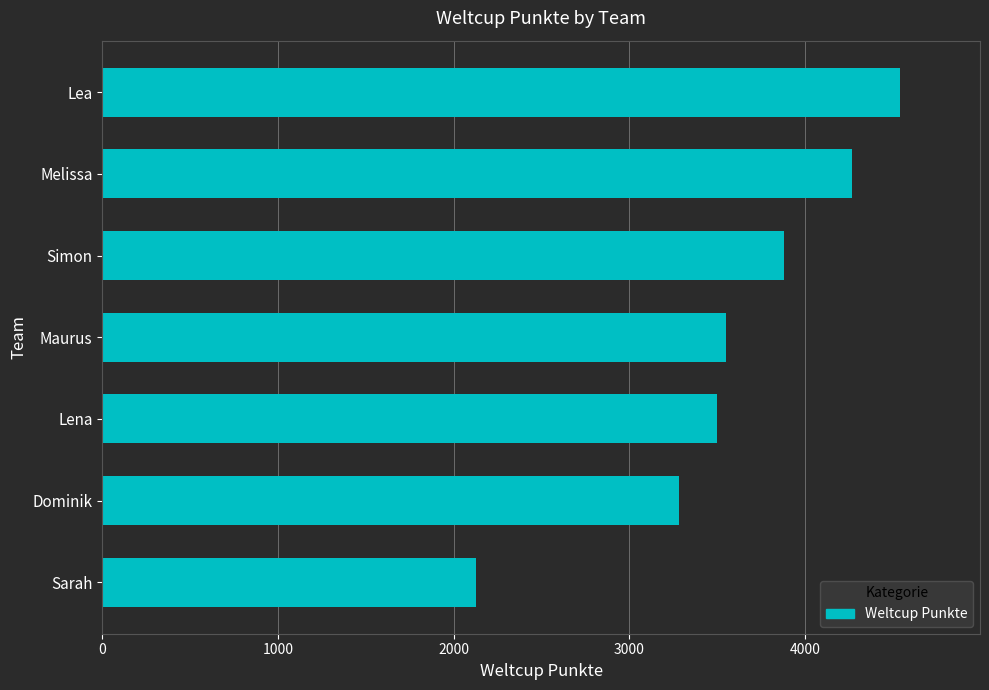

Where is the data nearest to the value 3336?

Dominik